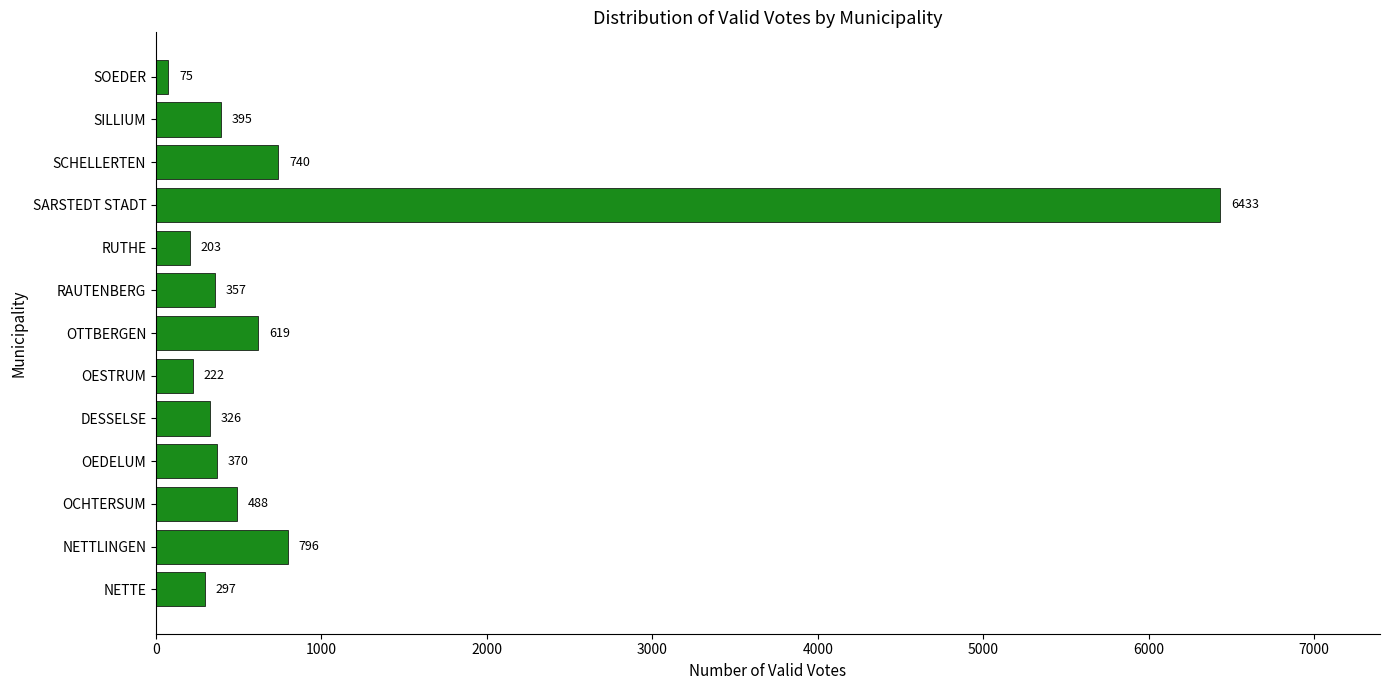

What is the change in value from OESTRUM to SCHELLERTEN?

+518